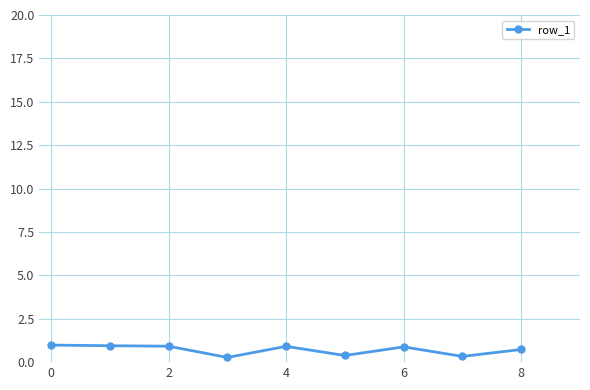

What is the difference between the maximum and second lowest values?

0.7